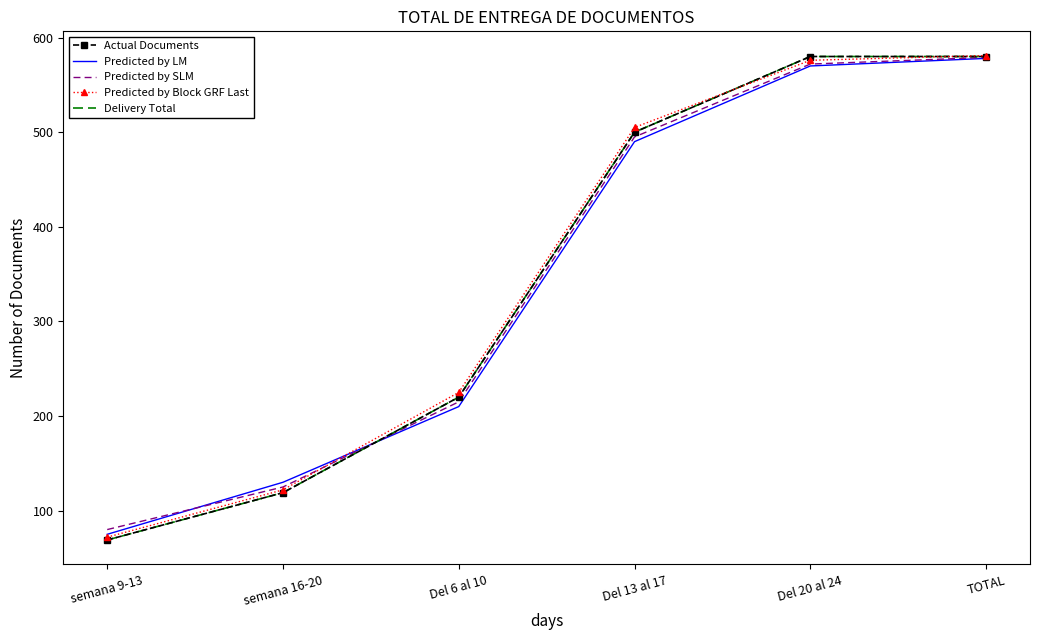

Reading right to left, list all the values displayed in this chart.

Actual Documents: 580	580	500	220	119	69
Predicted by LM: 578	570	490	210	130	75
Predicted by SLM: 579	572	495	215	125	80
Predicted by Block GRF Last: 581	576	505	225	122	72
Delivery Total: 580	580	500	220	119	69